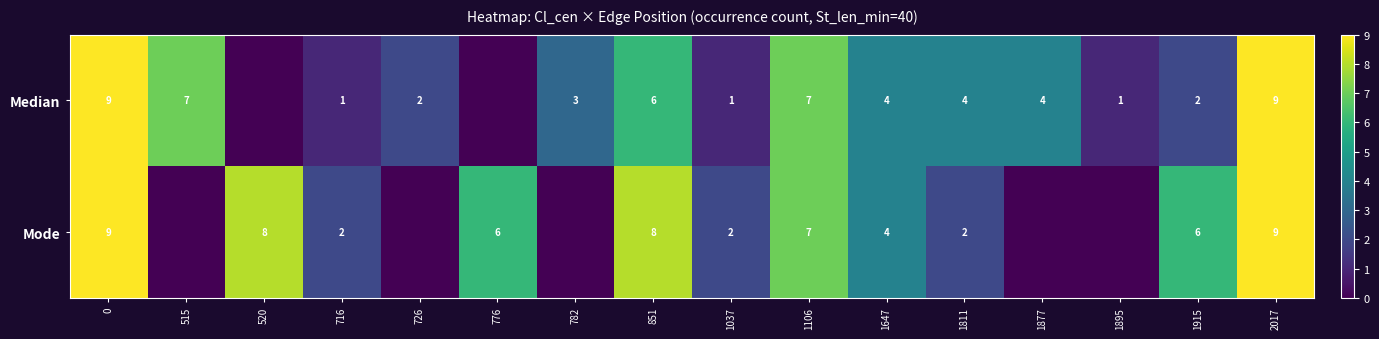

What is the total value across all series at 515?

7